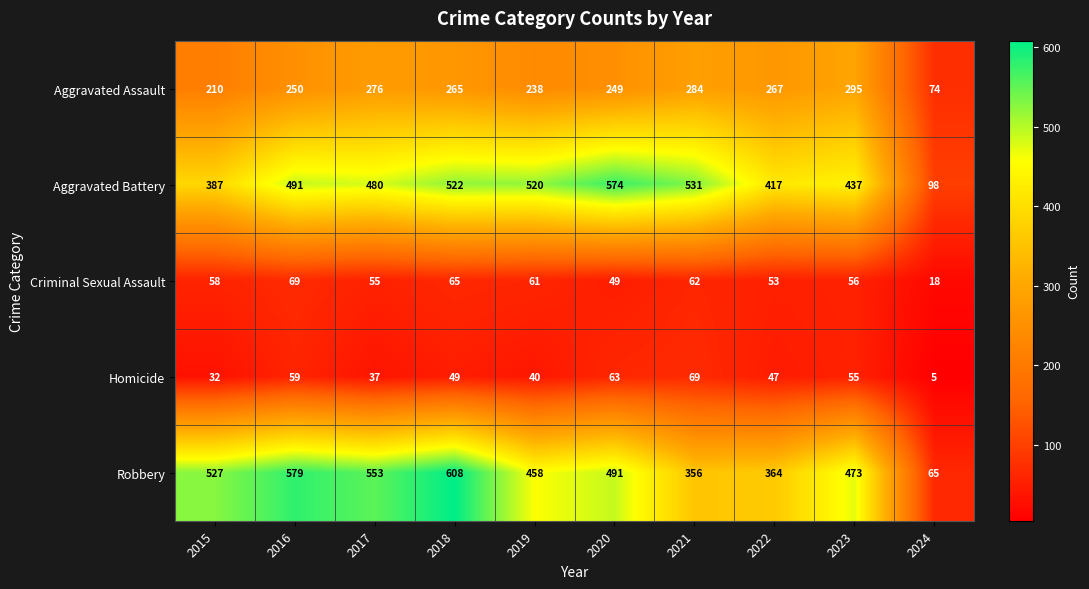

What is the difference between the highest and lowest values at 2015?

495